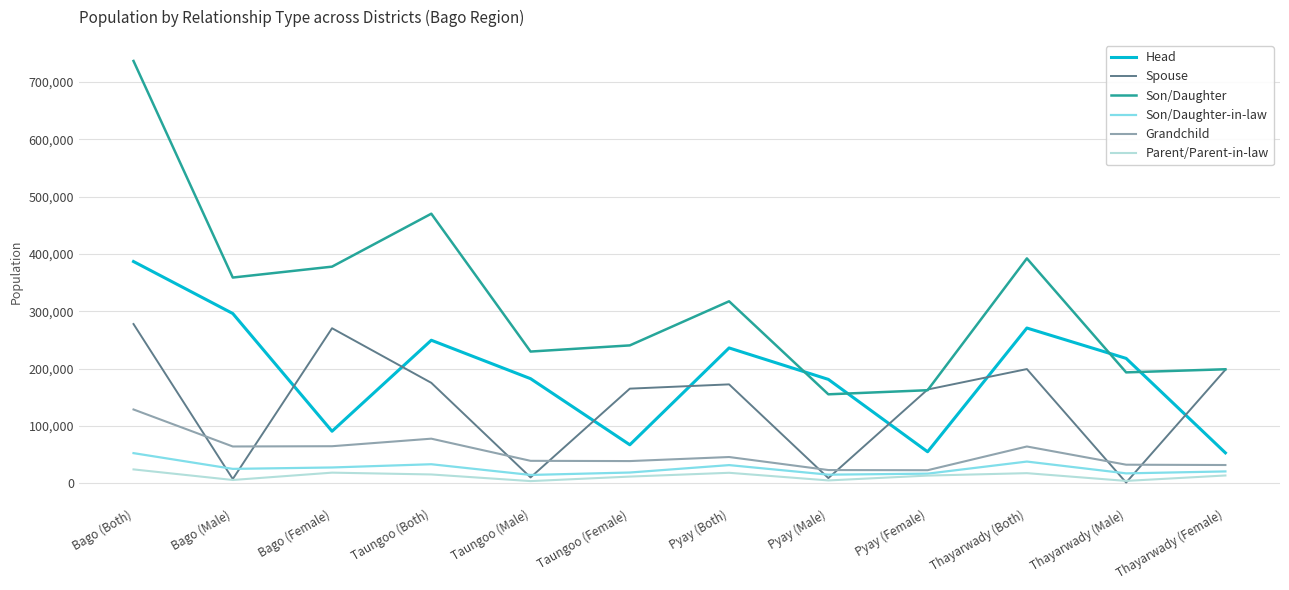

Where is Son/Daughter nearest to the value 445868?

Taungoo (Both)